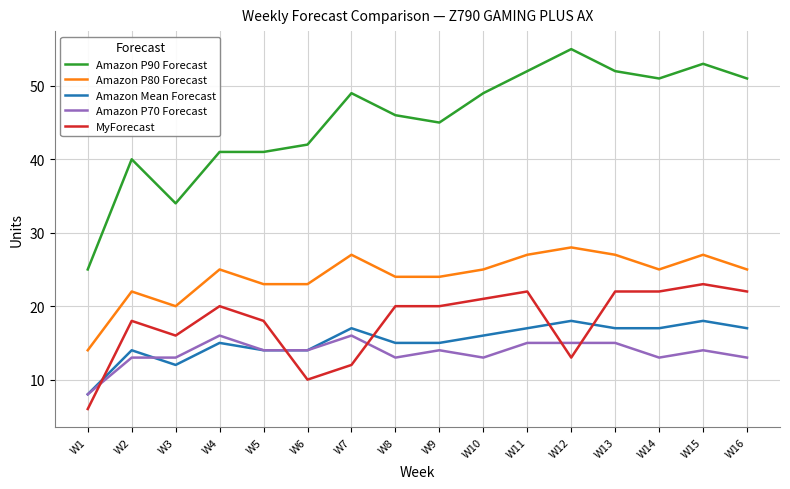

True or false: Amazon P80 Forecast and Amazon P90 Forecast intersect in this chart.

False